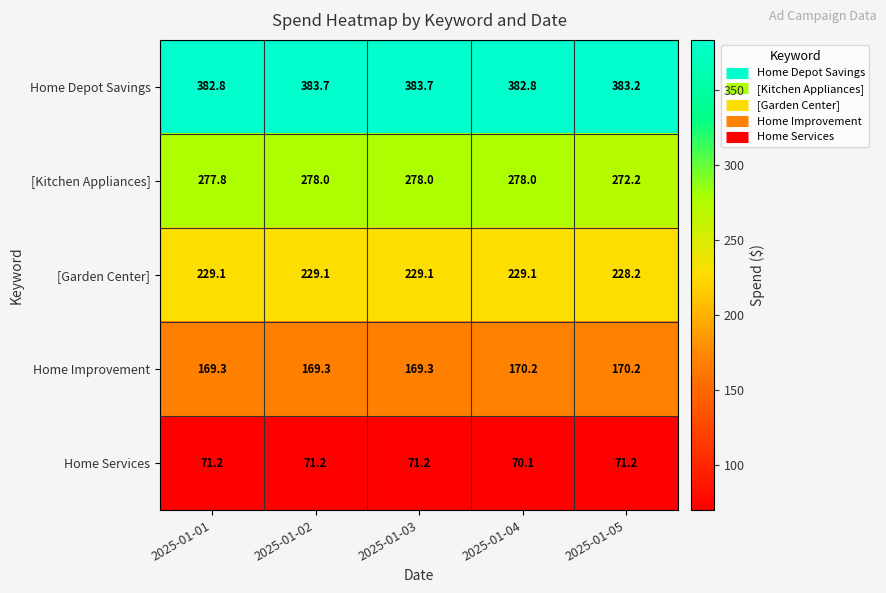

How many categories are shown in the chart?

5